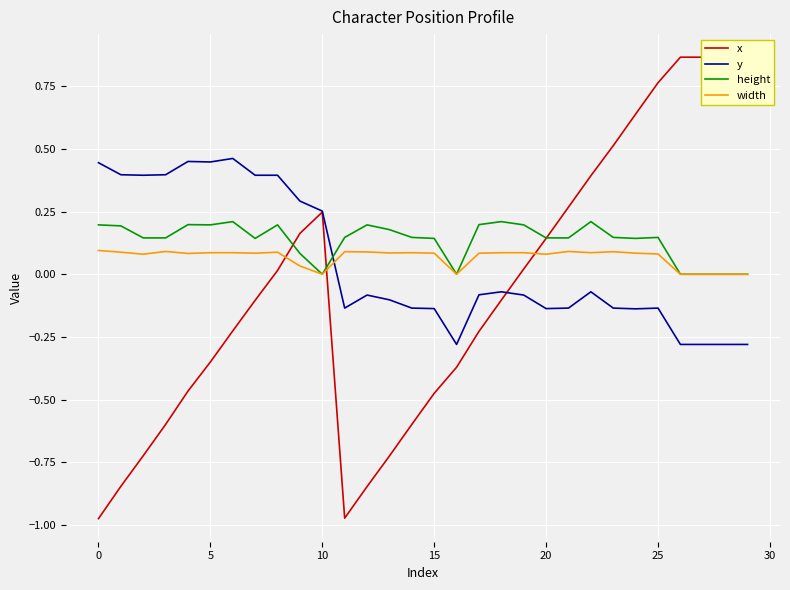

True or false: y and width cross at least once.

True